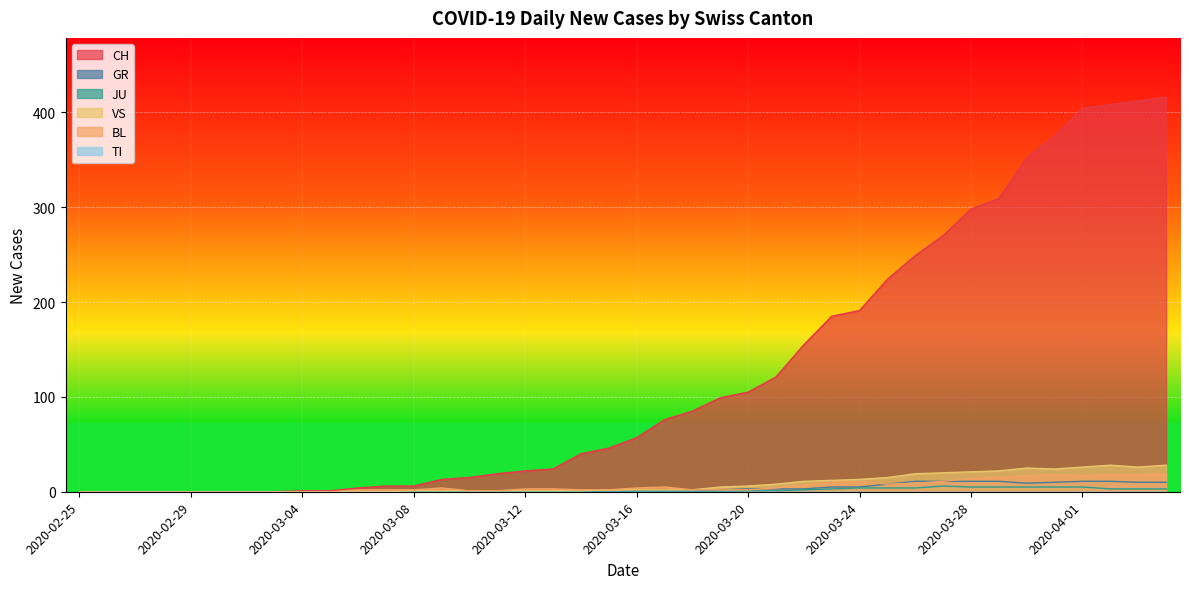

Is the value of VS at 2020-03-09 greater than the value of BL at 2020-04-01?

No